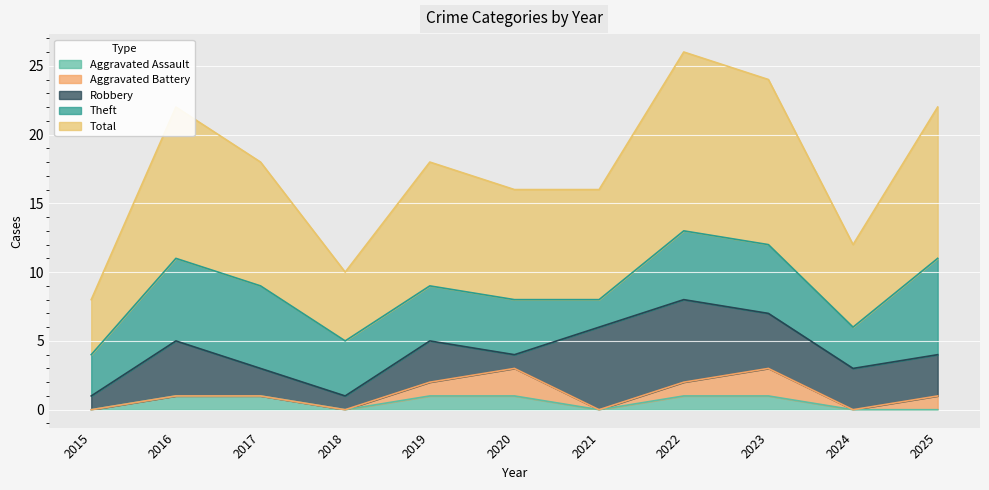

What is the sum of all Total values?

96